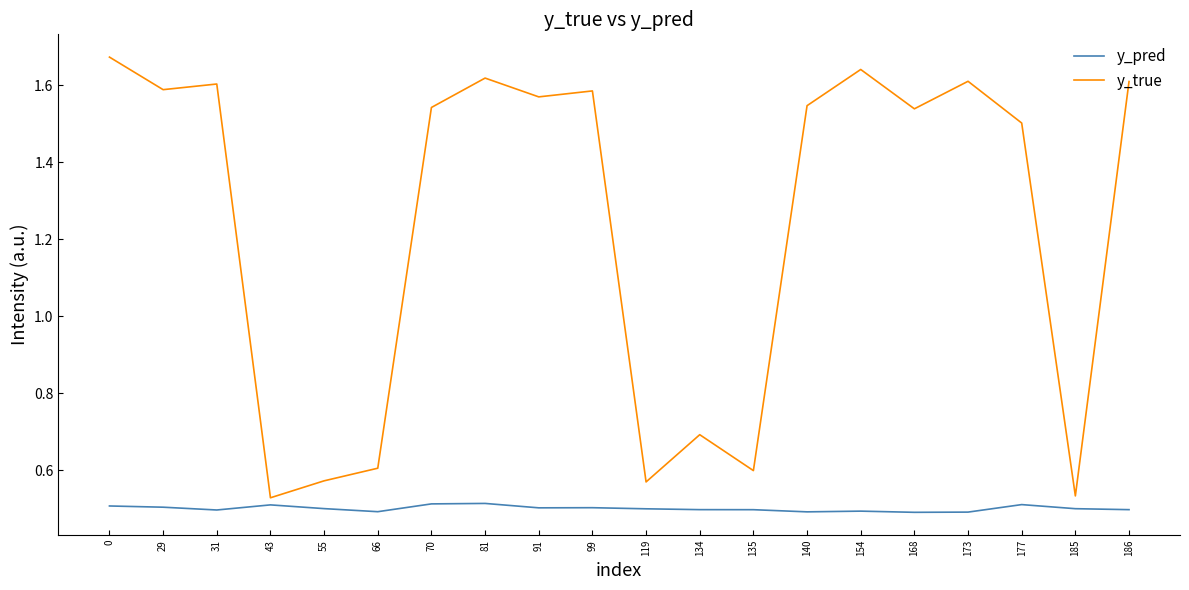

List the series in order of their overall mean, lowest first.

y_pred, y_true